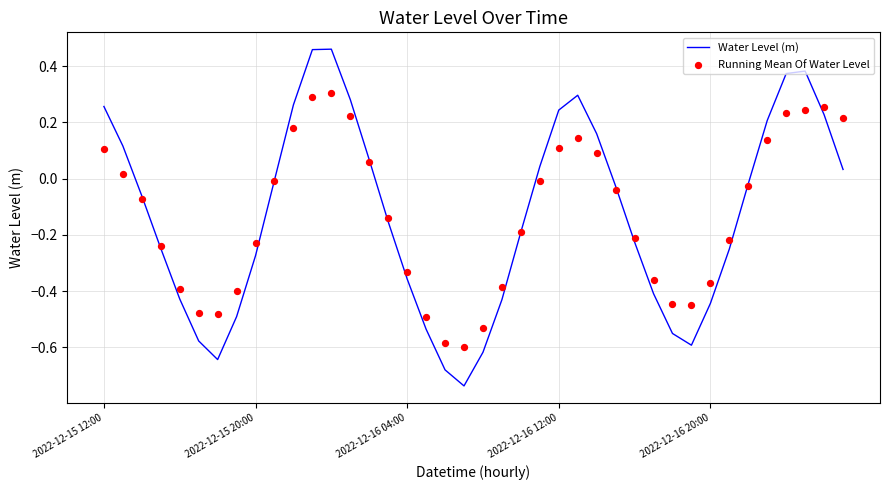

What is the total value across all series at 26?

0.2